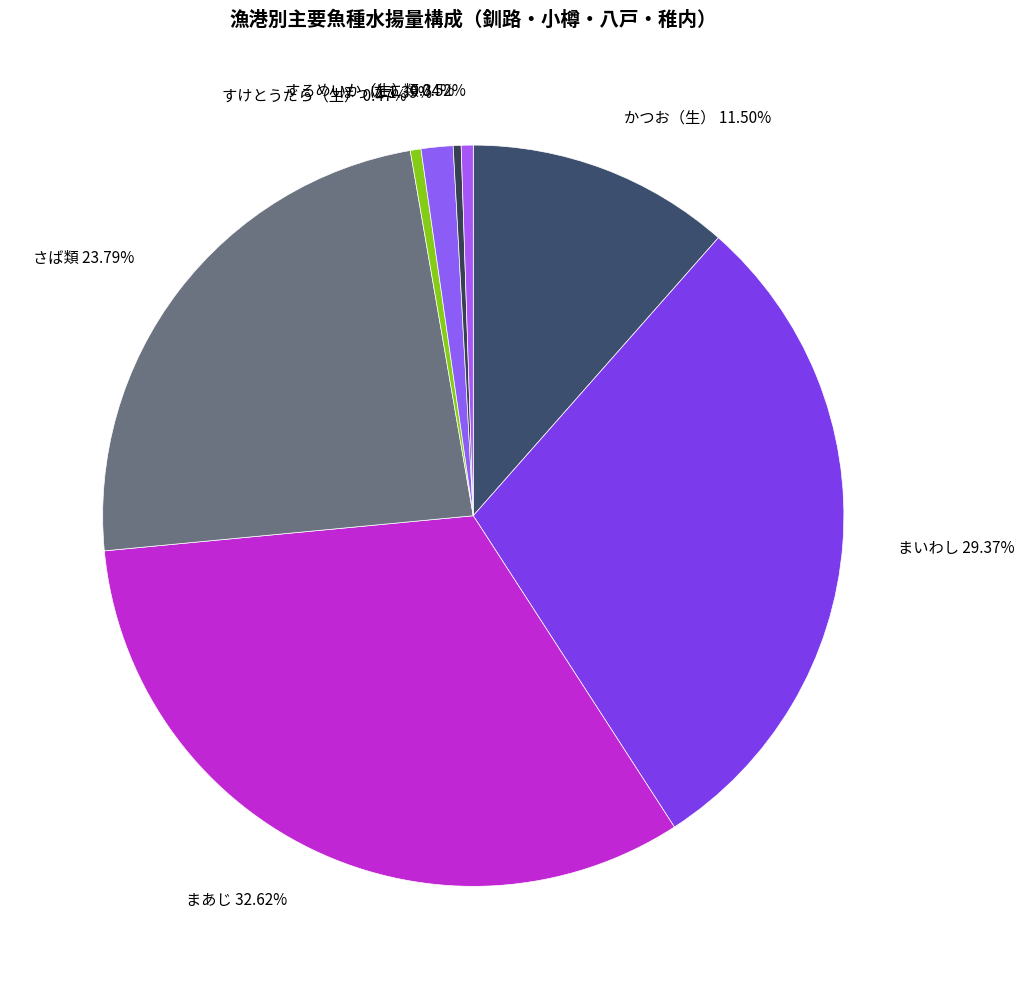

Count the number of slices in the pie.

8